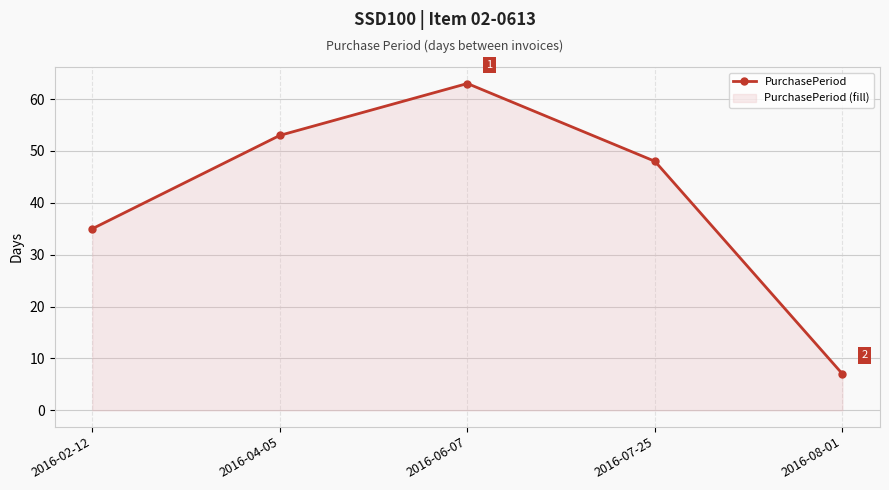

At which category does the data reach its first local peak?

2016-06-07